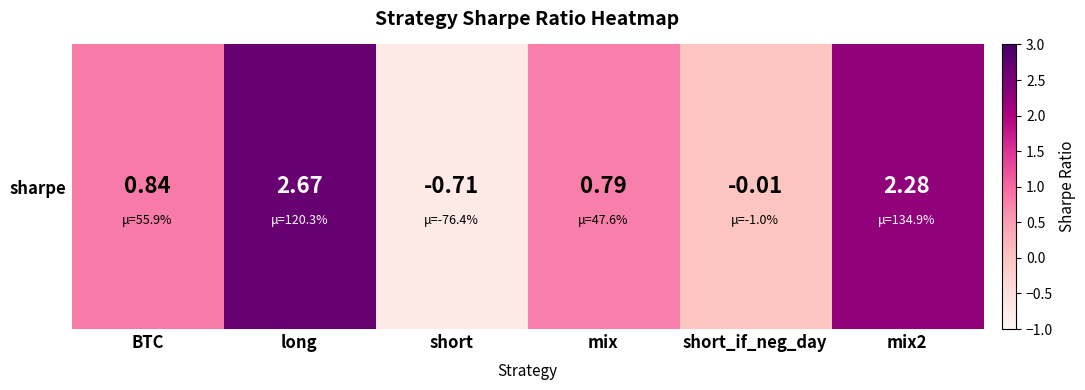

Rank the categories by value from highest to lowest.

long, mix2, BTC, mix, short_if_neg_day, short